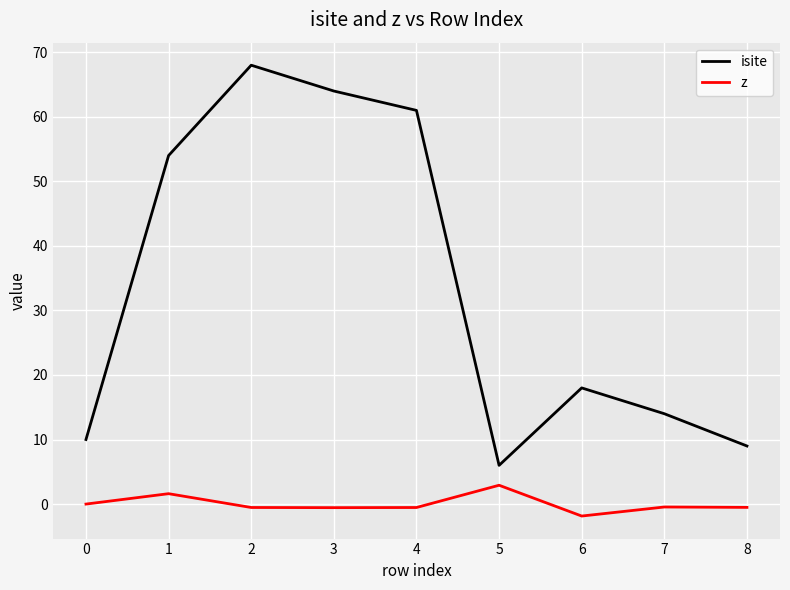

At which label does z reach its peak?

5